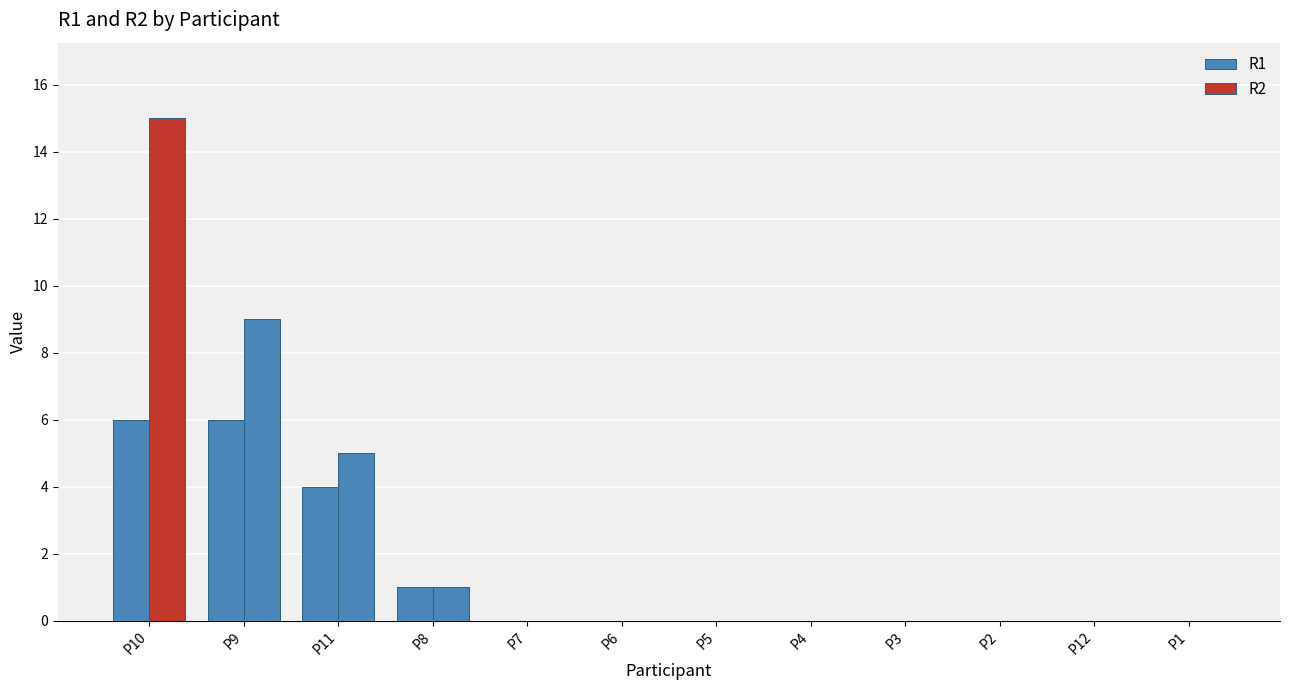

Count the number of data series in this chart.

2